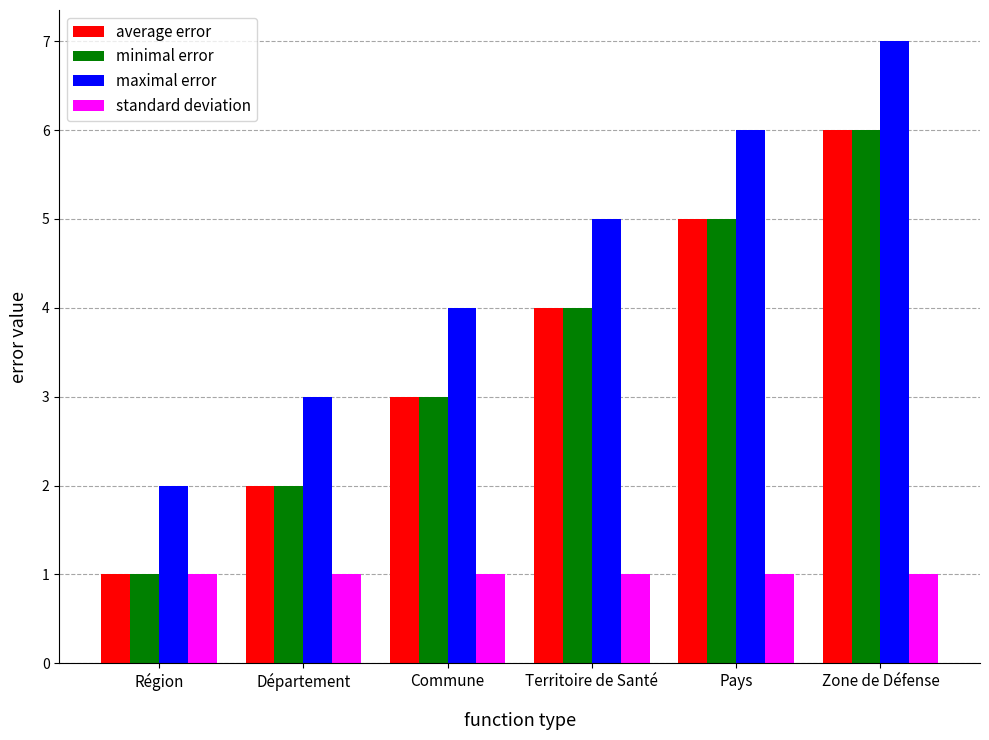

What is the label of the 4th bar from the left?

Territoire de Santé